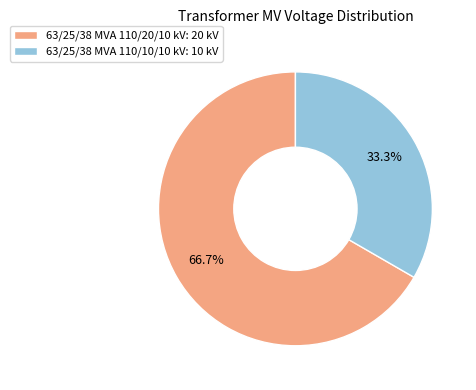

To the nearest percent, what is the difference between the 63/25/38 MVA 110/10/10 kV and 63/25/38 MVA 110/20/10 kV slice percentages?

33%